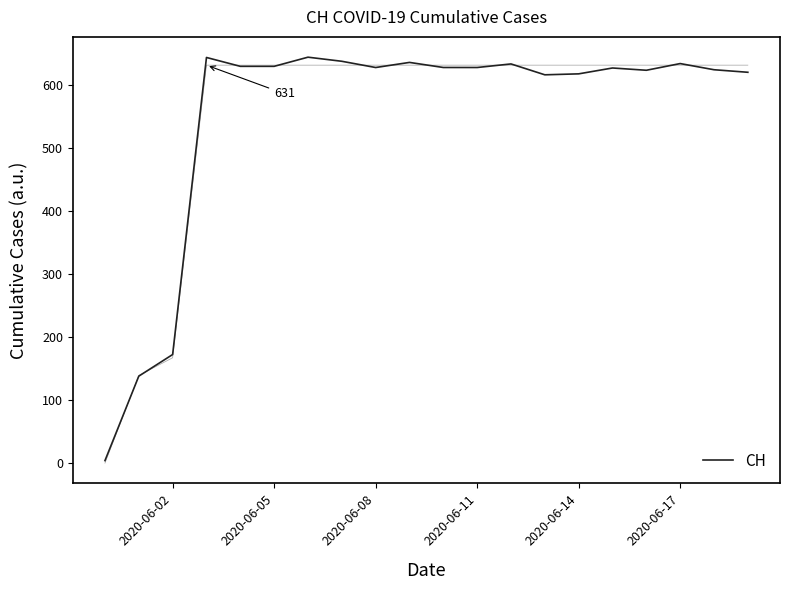

What is the average value?

550.3